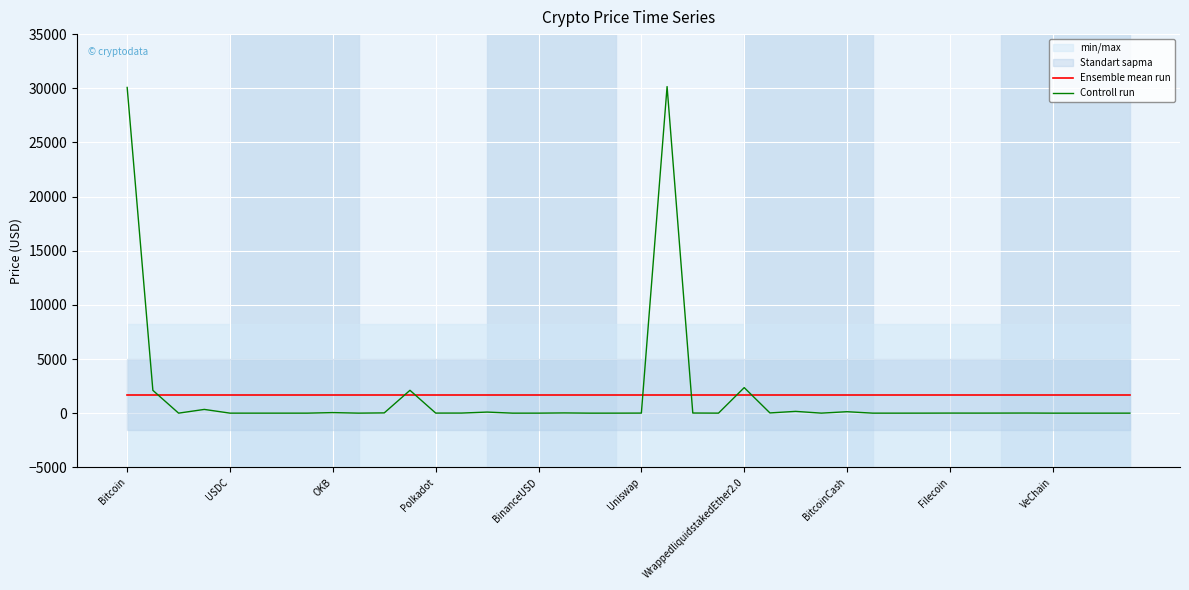

Where does the Controll run series first go above 6?

Bitcoin